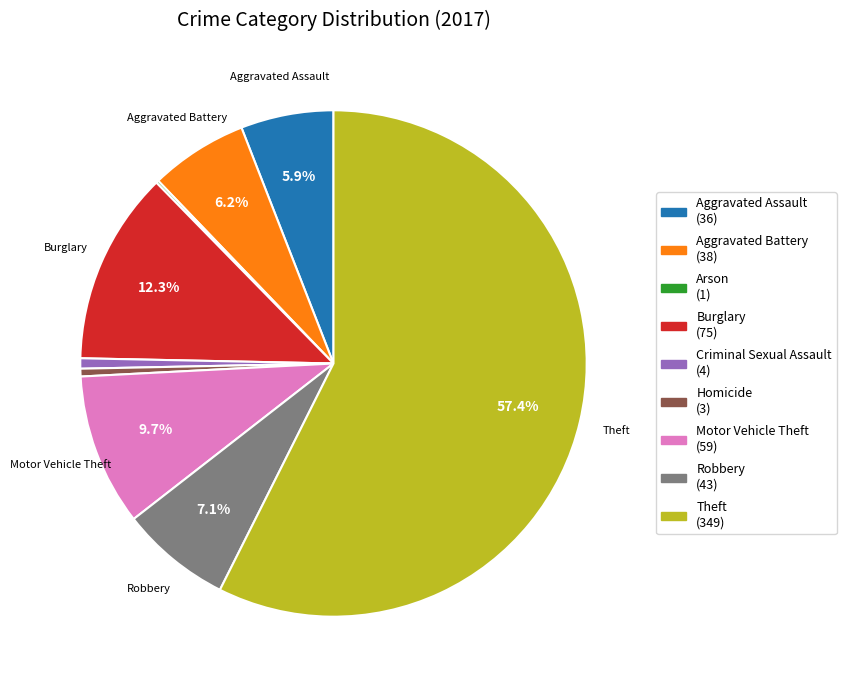

Do Homicide and Motor Vehicle Theft together represent more than half of the pie?

No